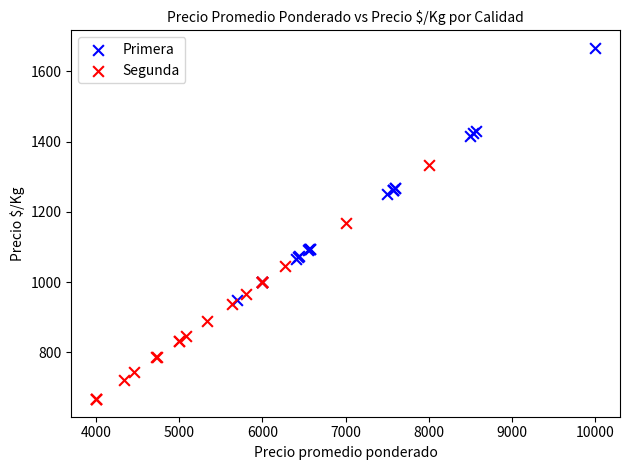

Which series reaches the minimum Y coordinate?

Segunda